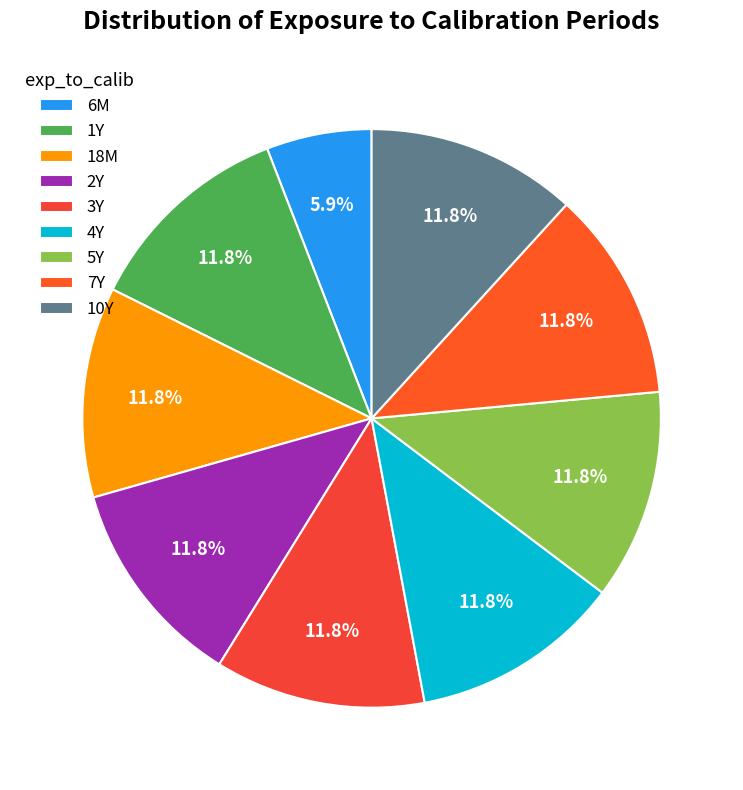

Does any single category account for the majority?

No